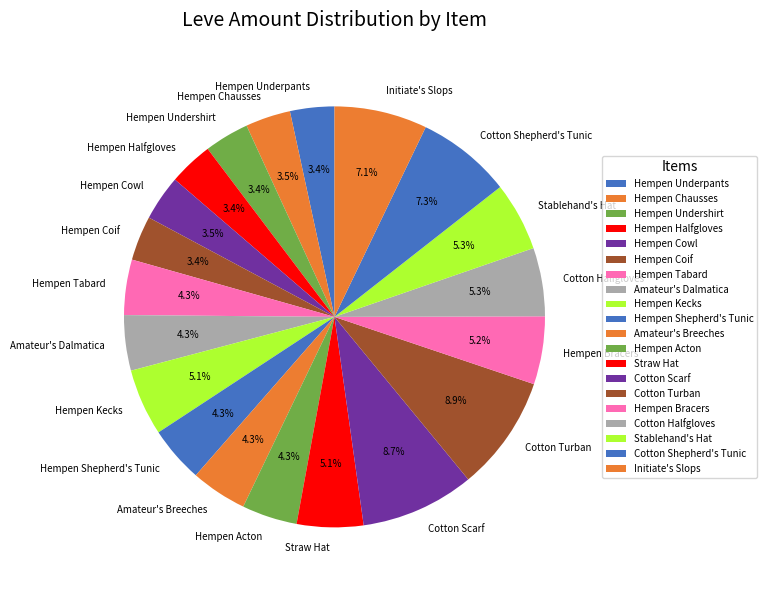

What percentage is NOT represented by Cotton Scarf?

91.3%